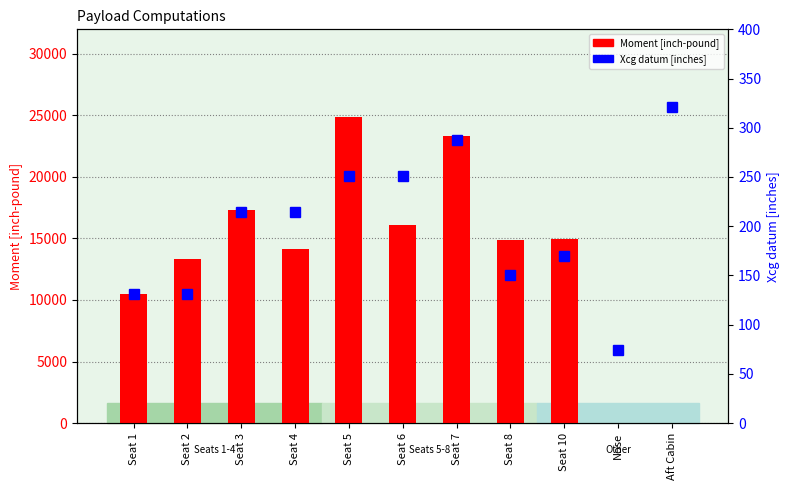

What is the difference between the second highest and second lowest values in the Moment [inch-pound] series?

23328